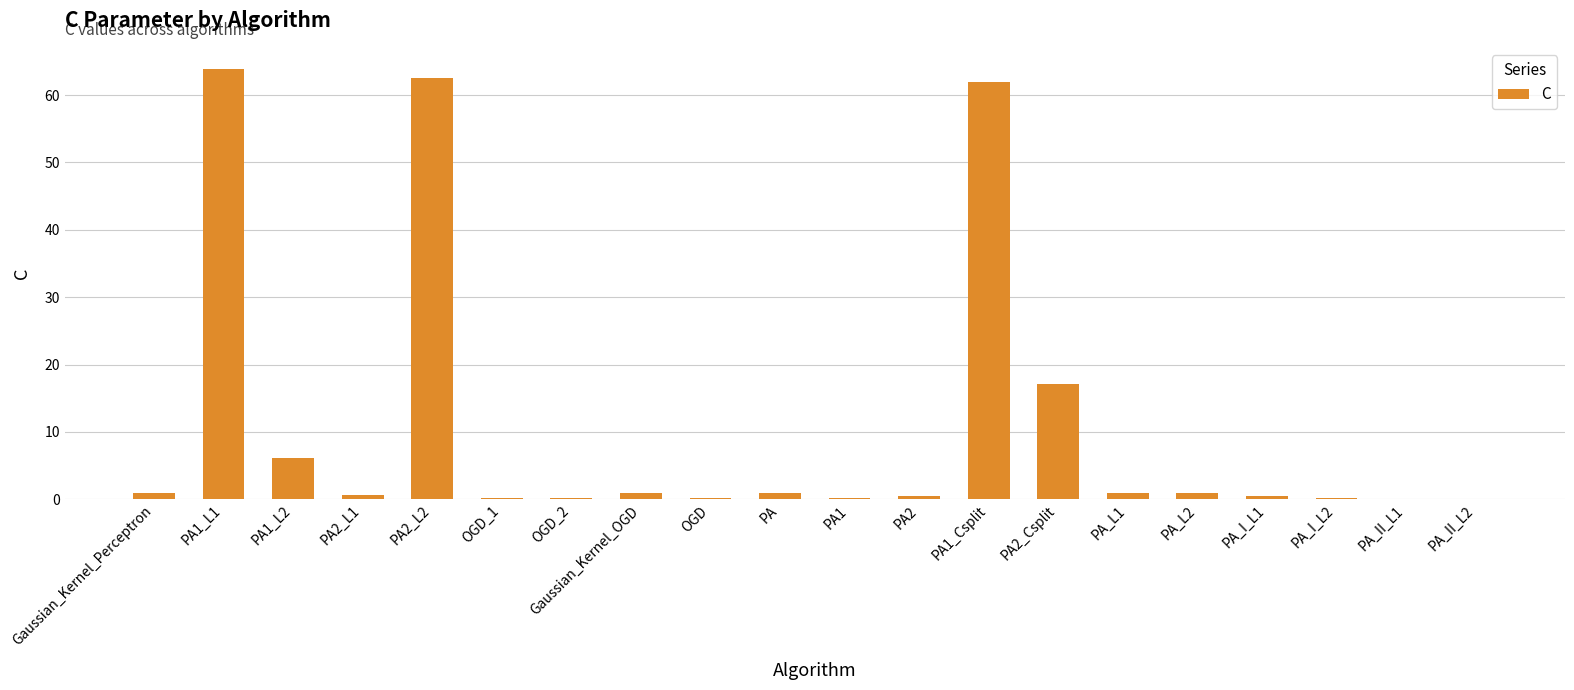

What is the greatest value displayed?

63.8